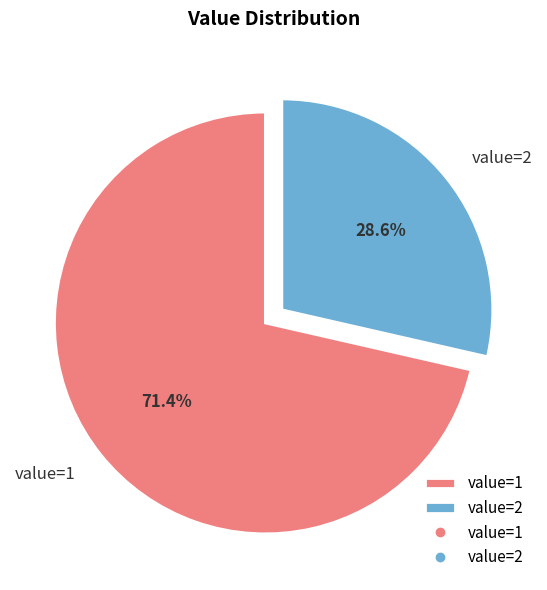

To the nearest percent, what portion does value=1 represent?

71%